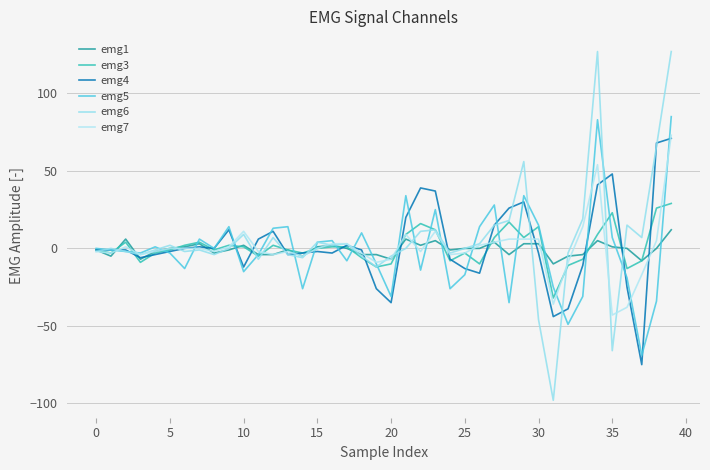

Which series has the largest total across all categories?

emg6